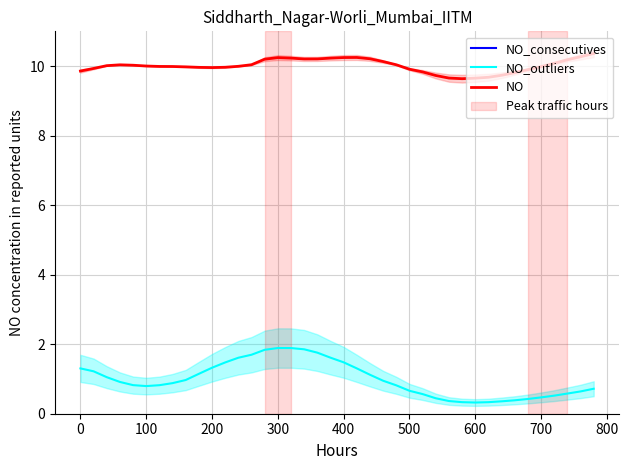

What is the lowest value of the NO_outliers series?

0.3